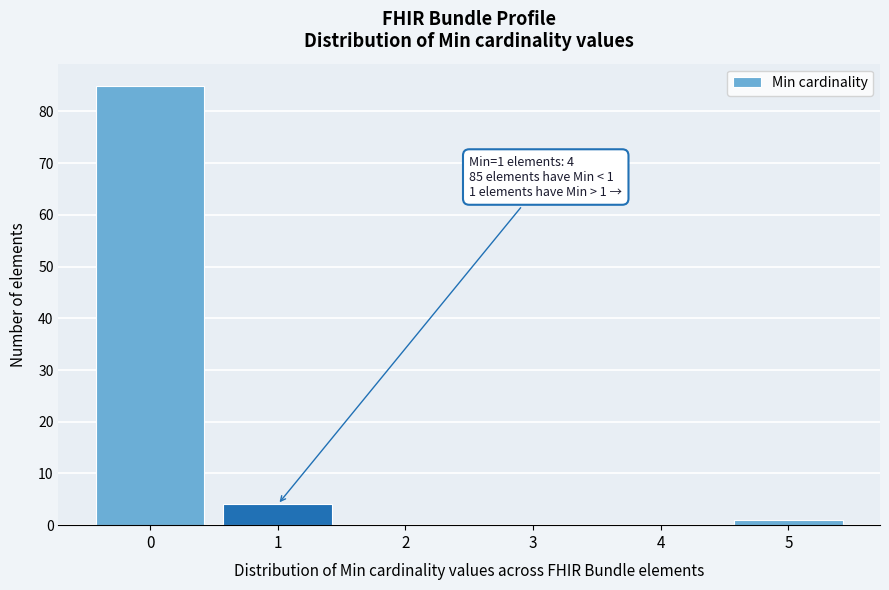

Reading left to right, what are all the values shown in this chart?

0=85	1=4	2=0	3=0	4=0	5=1